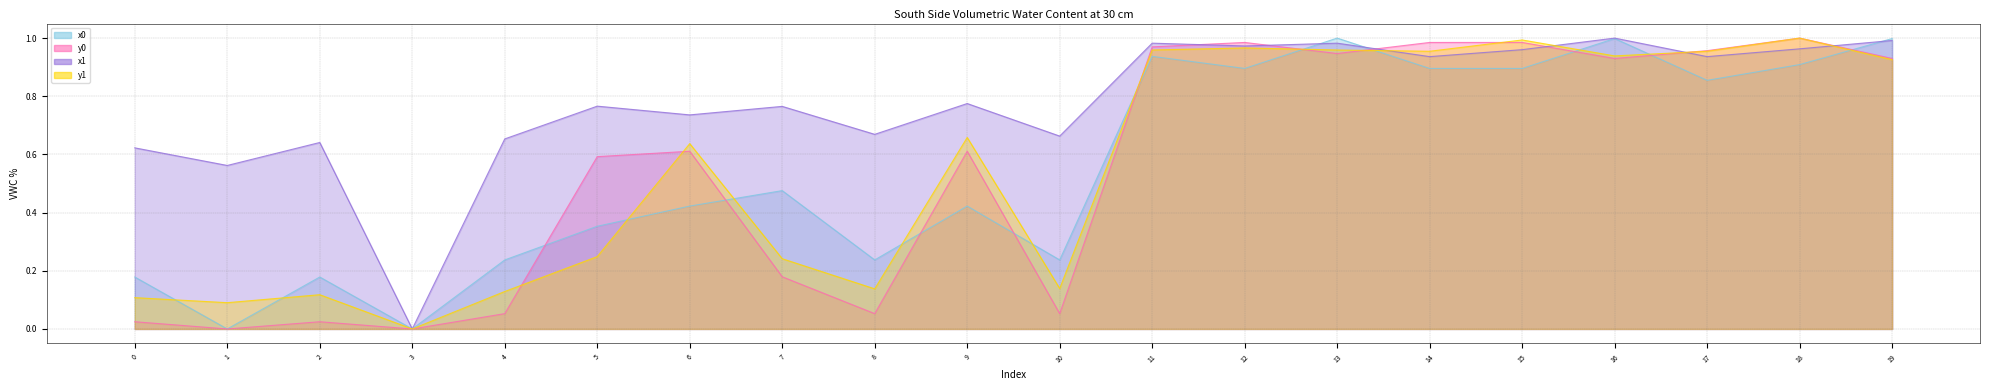

Between 9 and 3, which is larger?

9